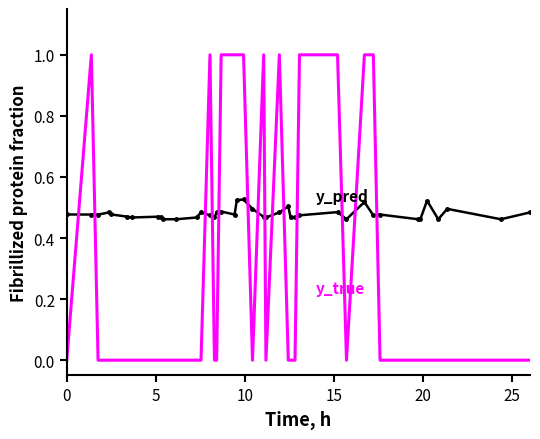

What is the maximum value shown in the chart?

1.0